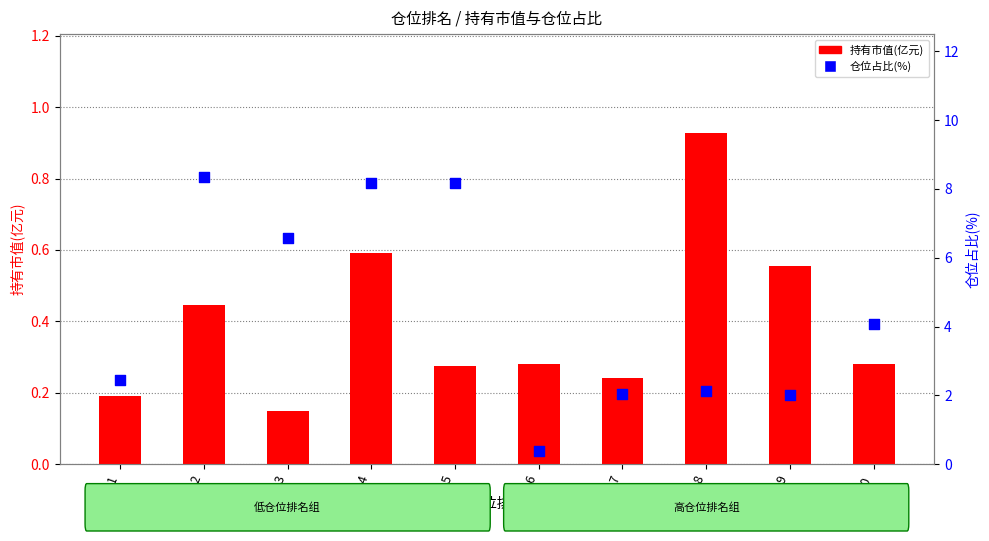

Is the value of 仓位占比(%) at 5 greater than the value of 持有市值(亿元) at 1?

Yes